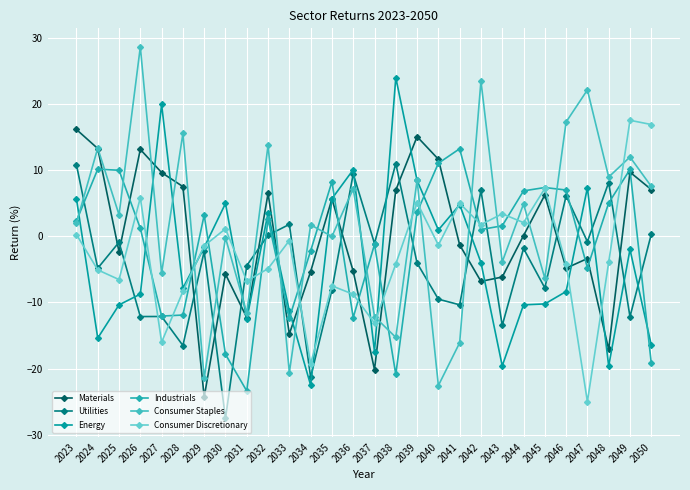

True or false: Consumer Discretionary has a value of -5.1 at 2024.

True